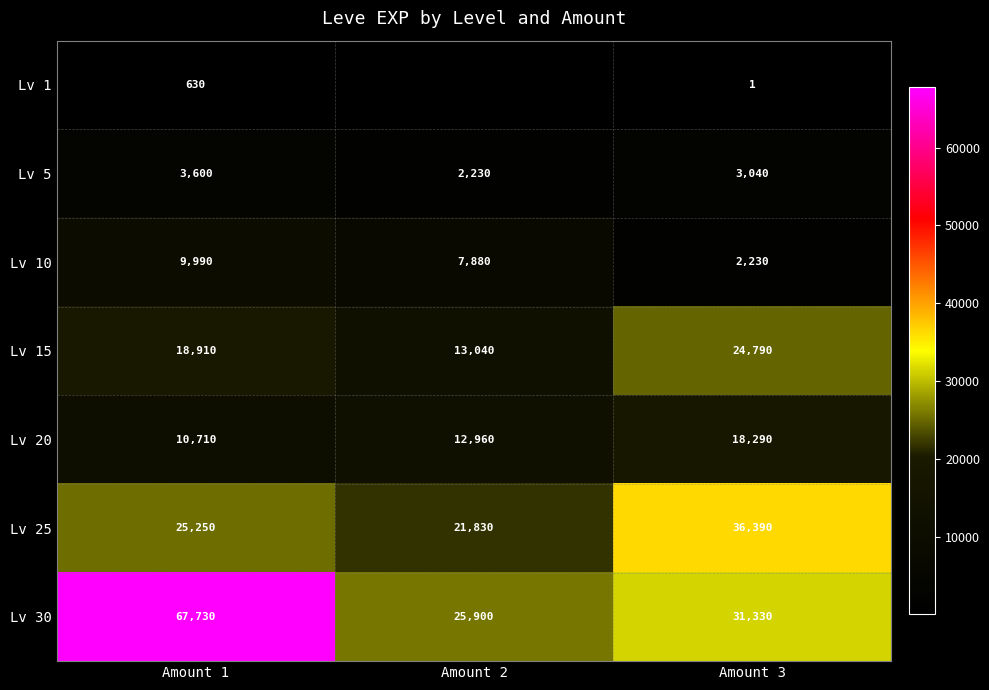

What value does the Lv 10 series have at Amount 2, to the nearest 10?

7880